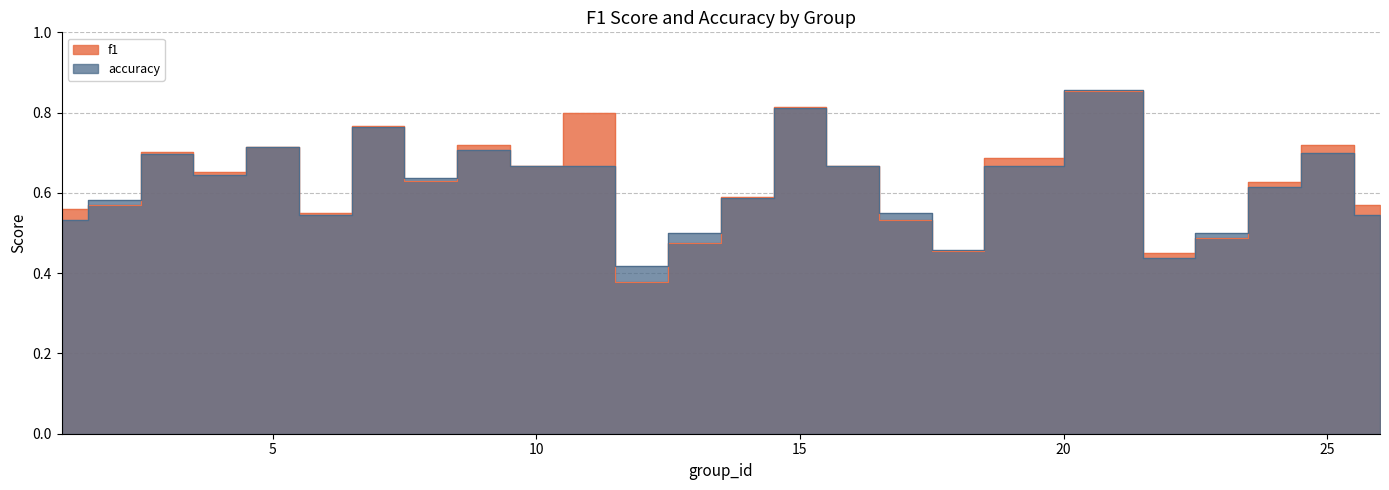

At which label does accuracy reach its peak?

21